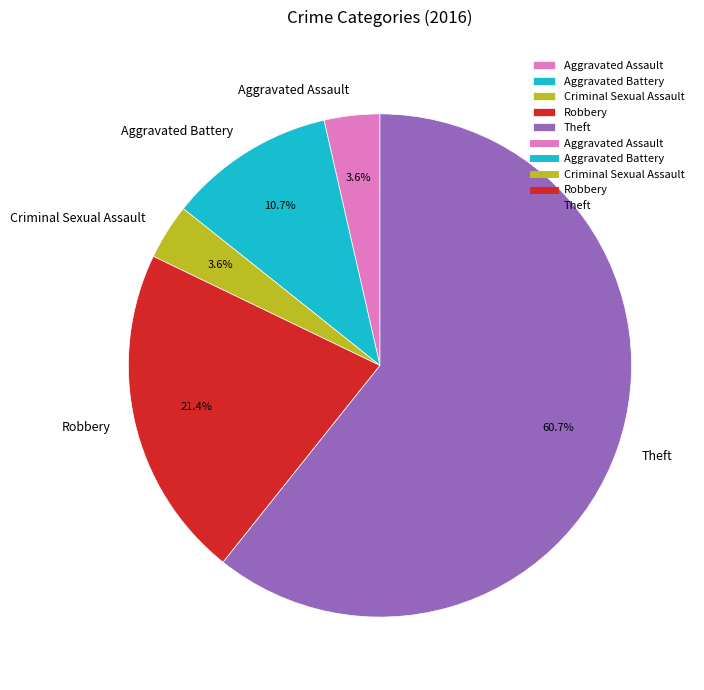

How many slices are in this pie chart?

5